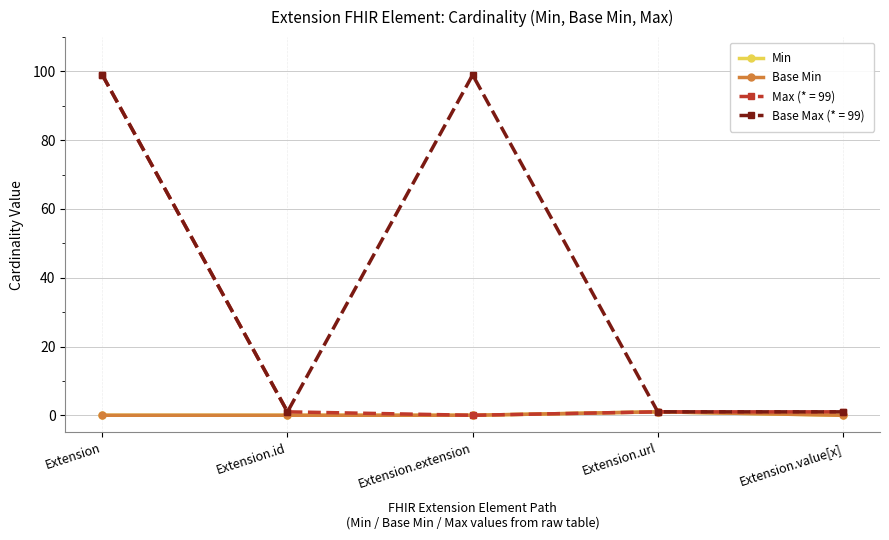

True or false: Base Min and Min intersect in this chart.

False